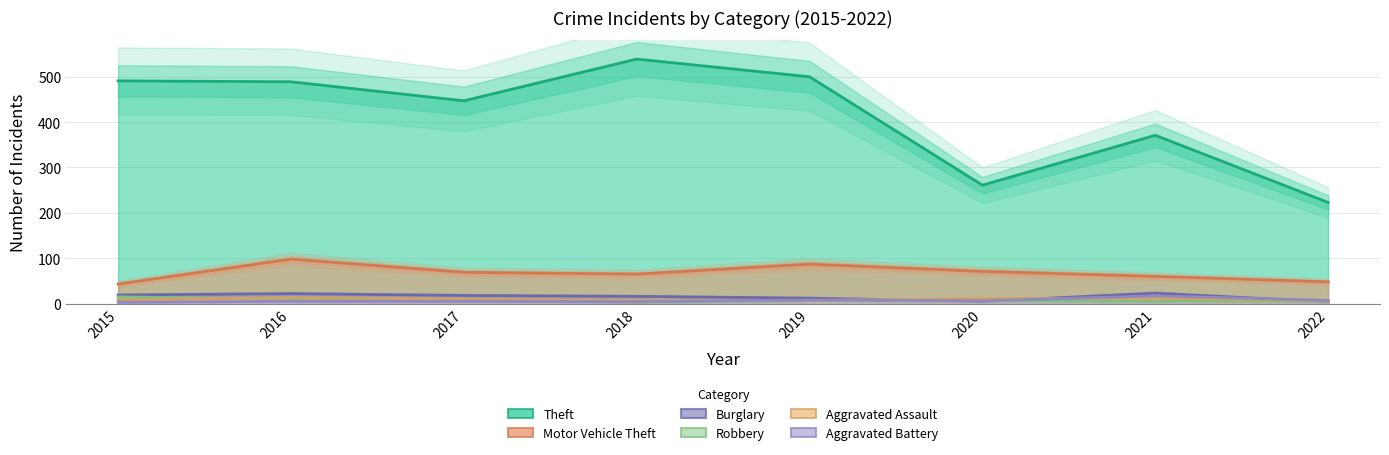

What is the spread (max minus min) of values at 2017?

442